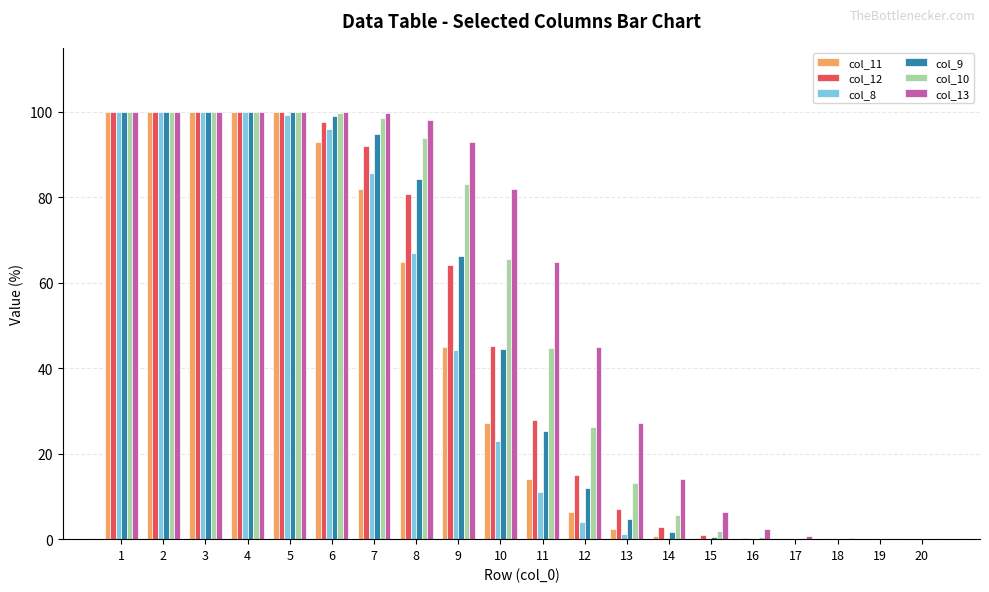

What is the spread (max minus min) of values at 10?

58.9